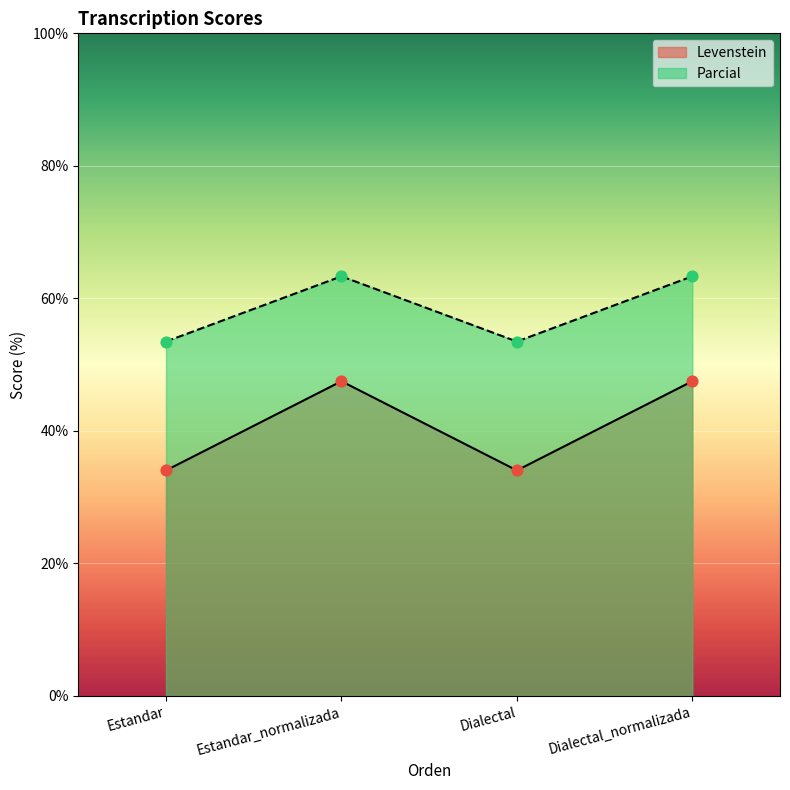

What are all the series names shown in the legend?

Levenstein, Parcial